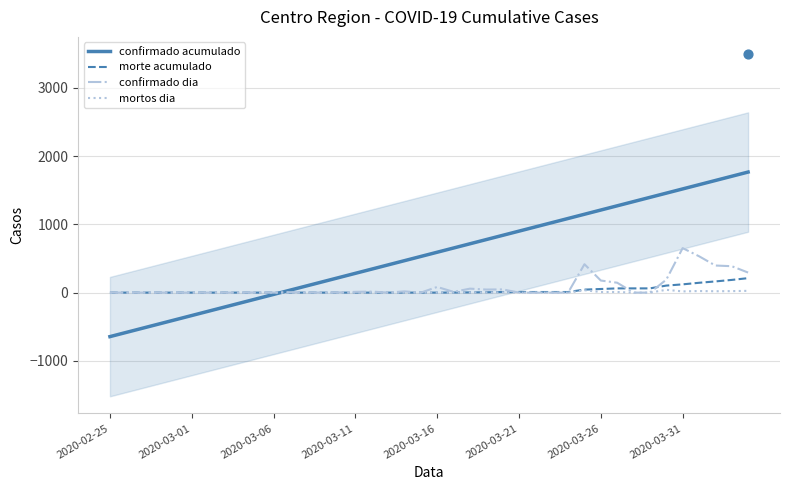

Is the value of mortos dia at 38 greater than the value of confirmado dia at 36?

No